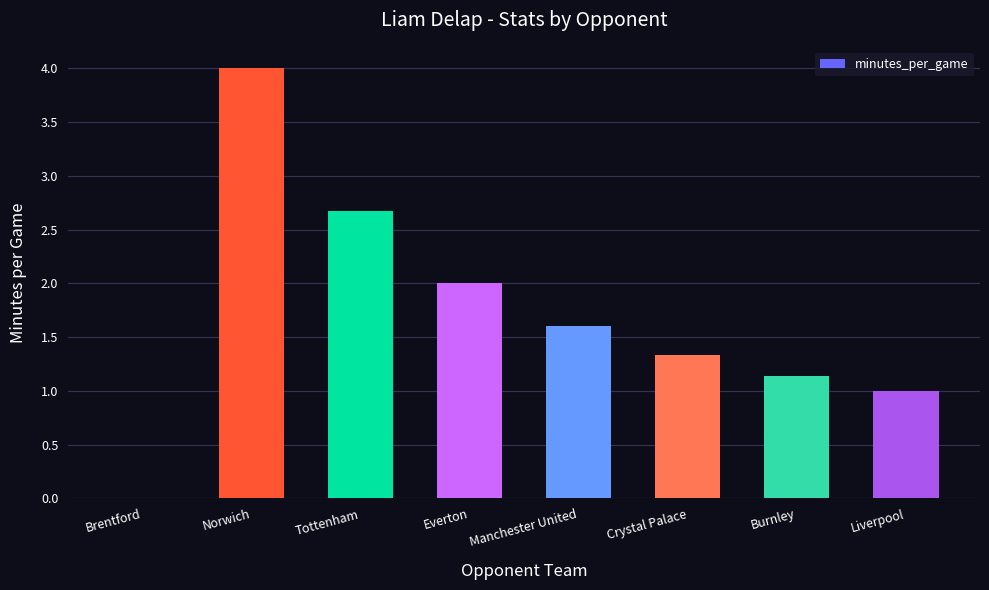

What value does the data have at Liverpool?

1.0